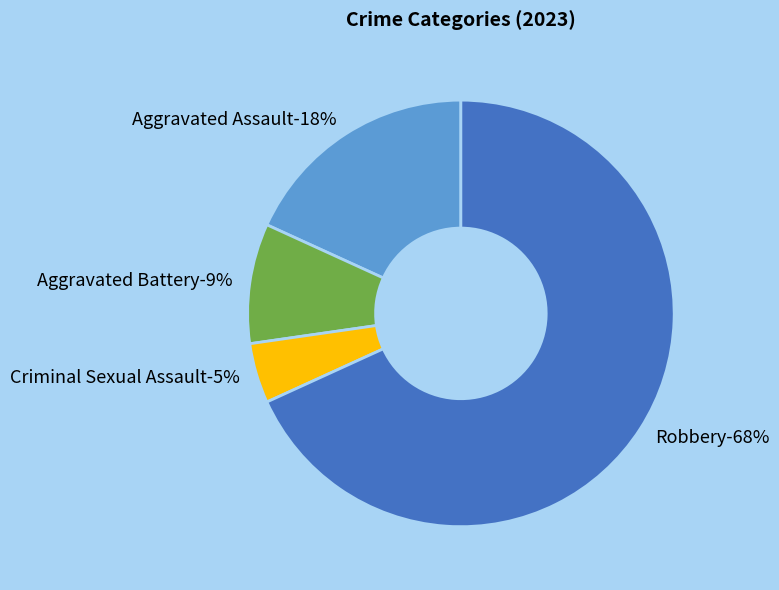

What is the smallest slice in the pie chart?

Criminal Sexual Assault